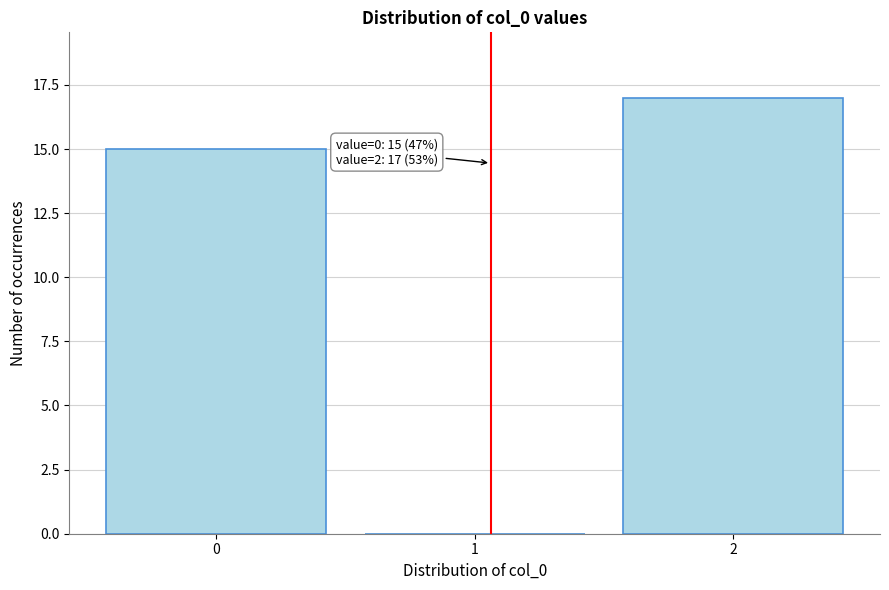

Over which range of the x-axis is the bar tallest?

1.5 to 2.5